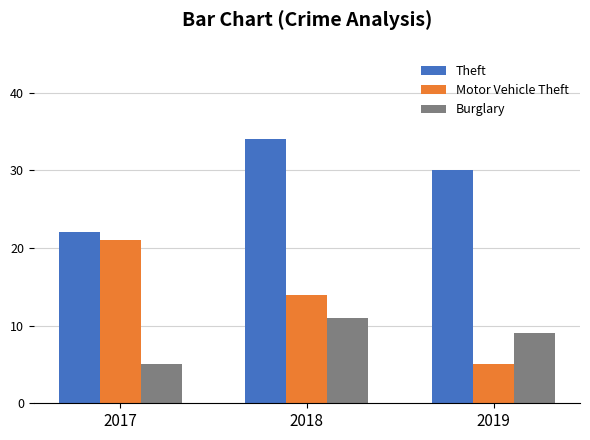

Where is Burglary nearest to the value 8?

2019